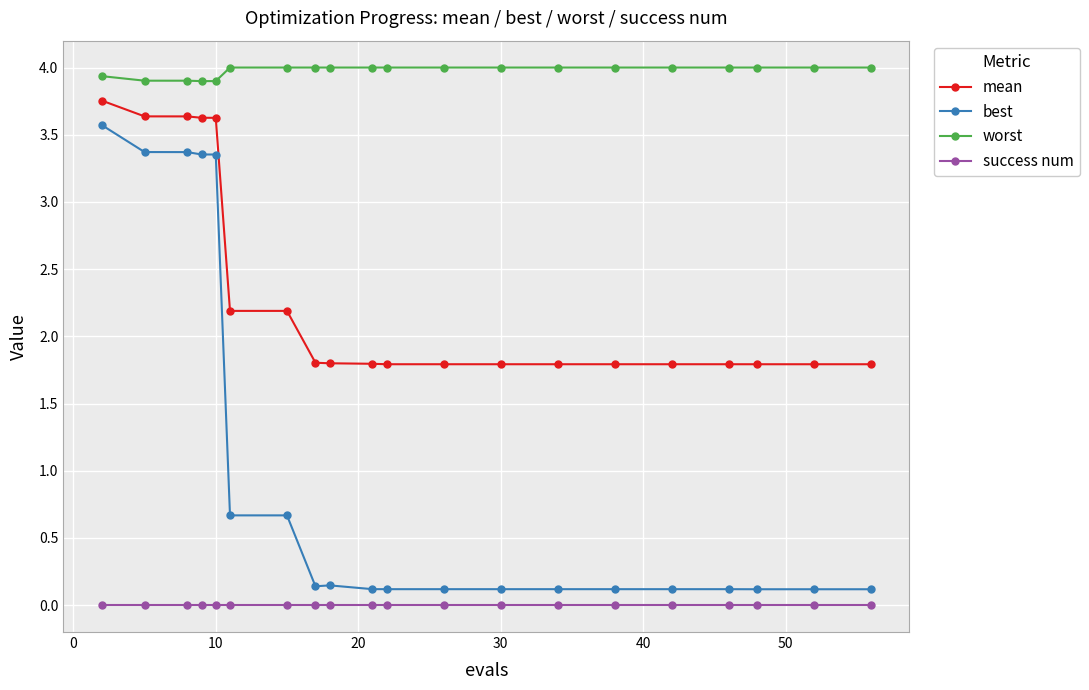

Which series has the largest total across all categories?

worst